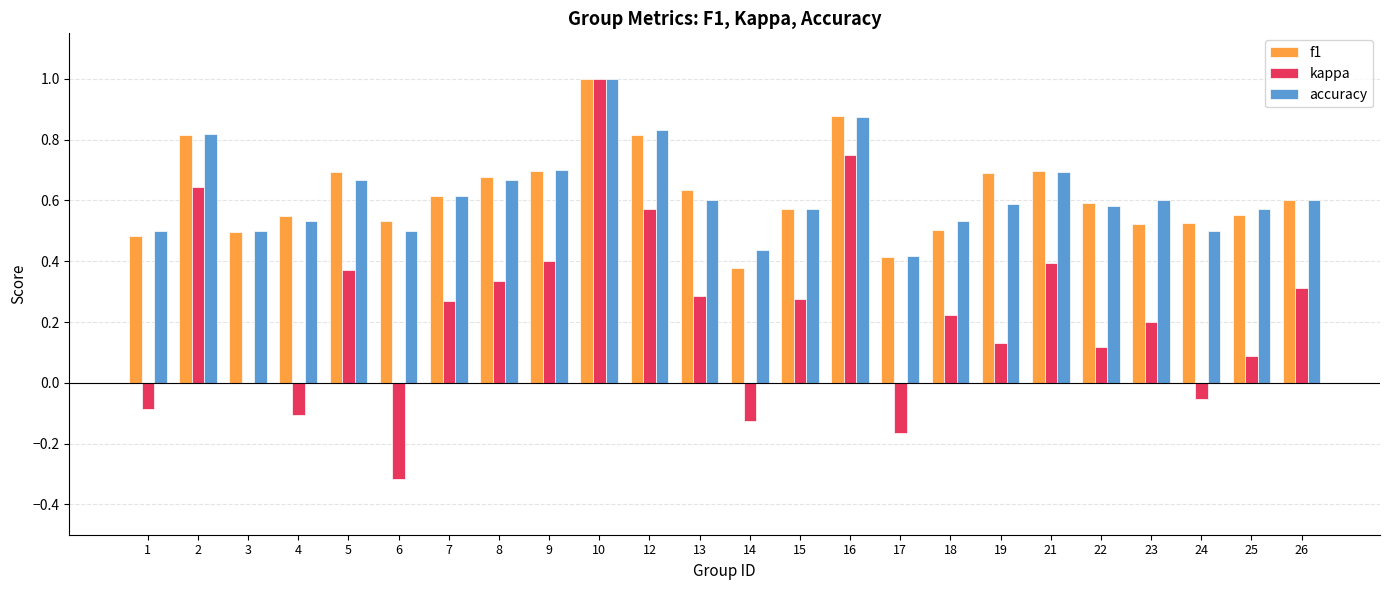

What is the maximum value for accuracy?

1.0